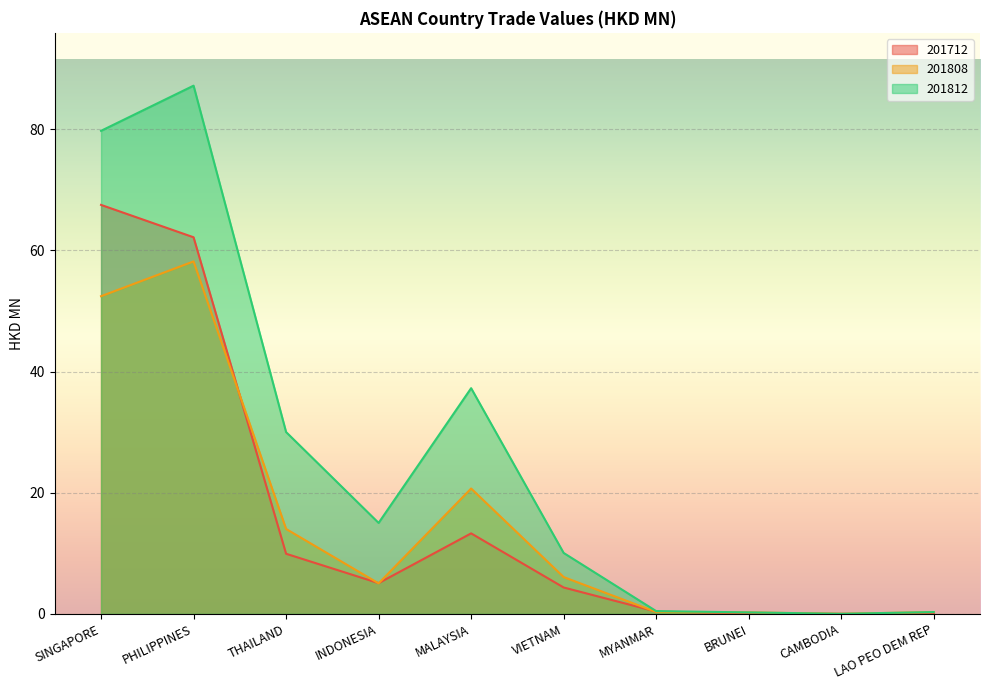

Is the value of 201812 at INDONESIA greater than the value of 201712 at MYANMAR?

Yes